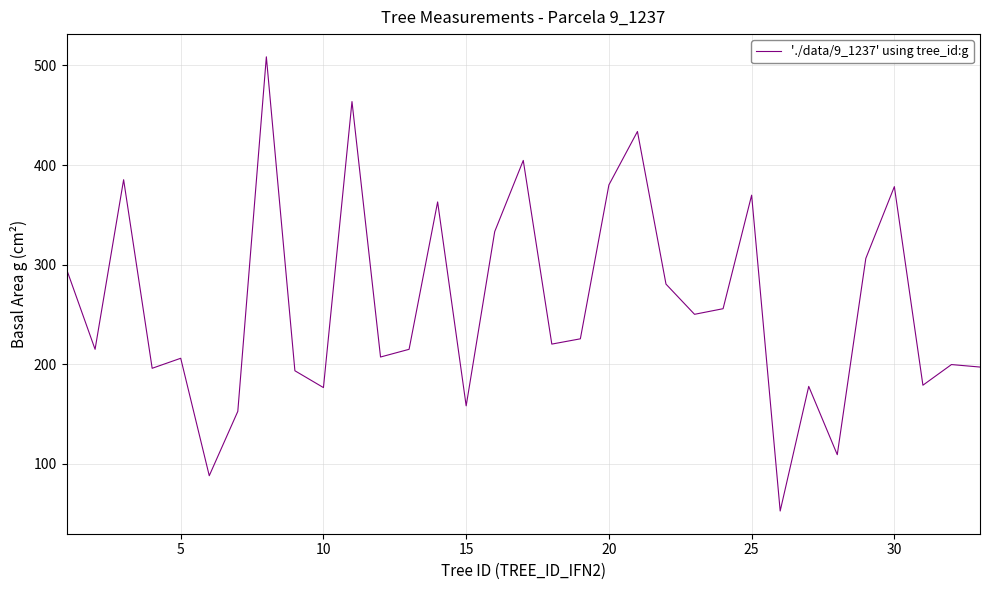

What is the greatest value displayed?

508.7